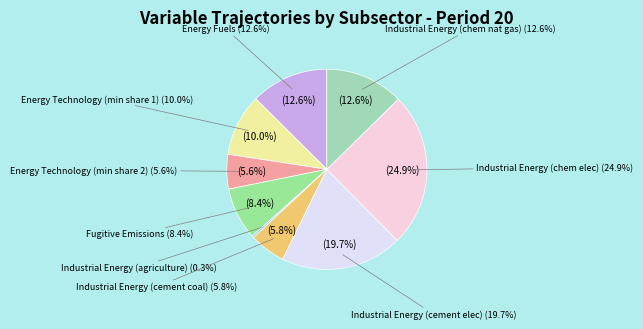

True or false: Energy Technology (min share 1) accounts for 24% of the total.

False